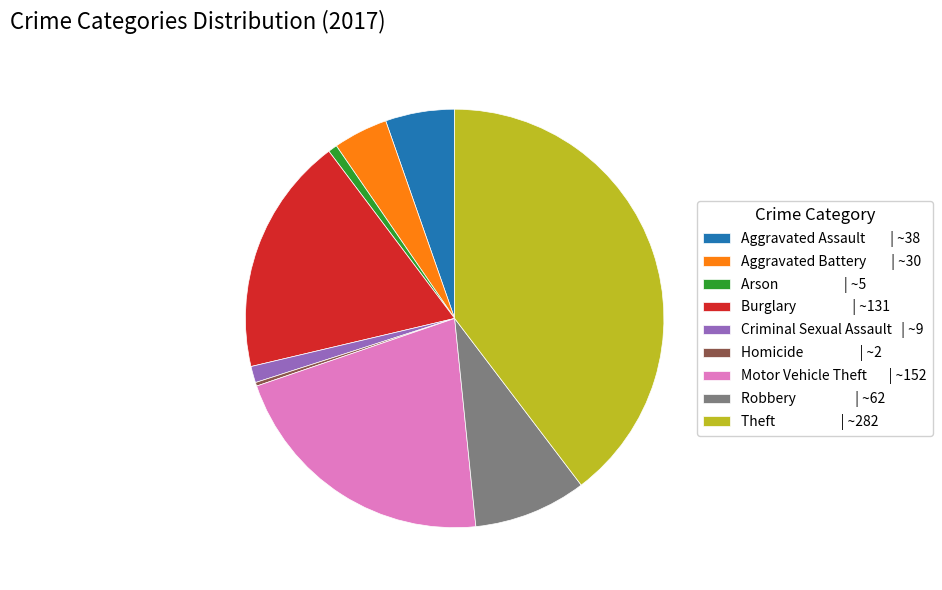

Between Aggravated Assault and Theft, which is larger?

Theft